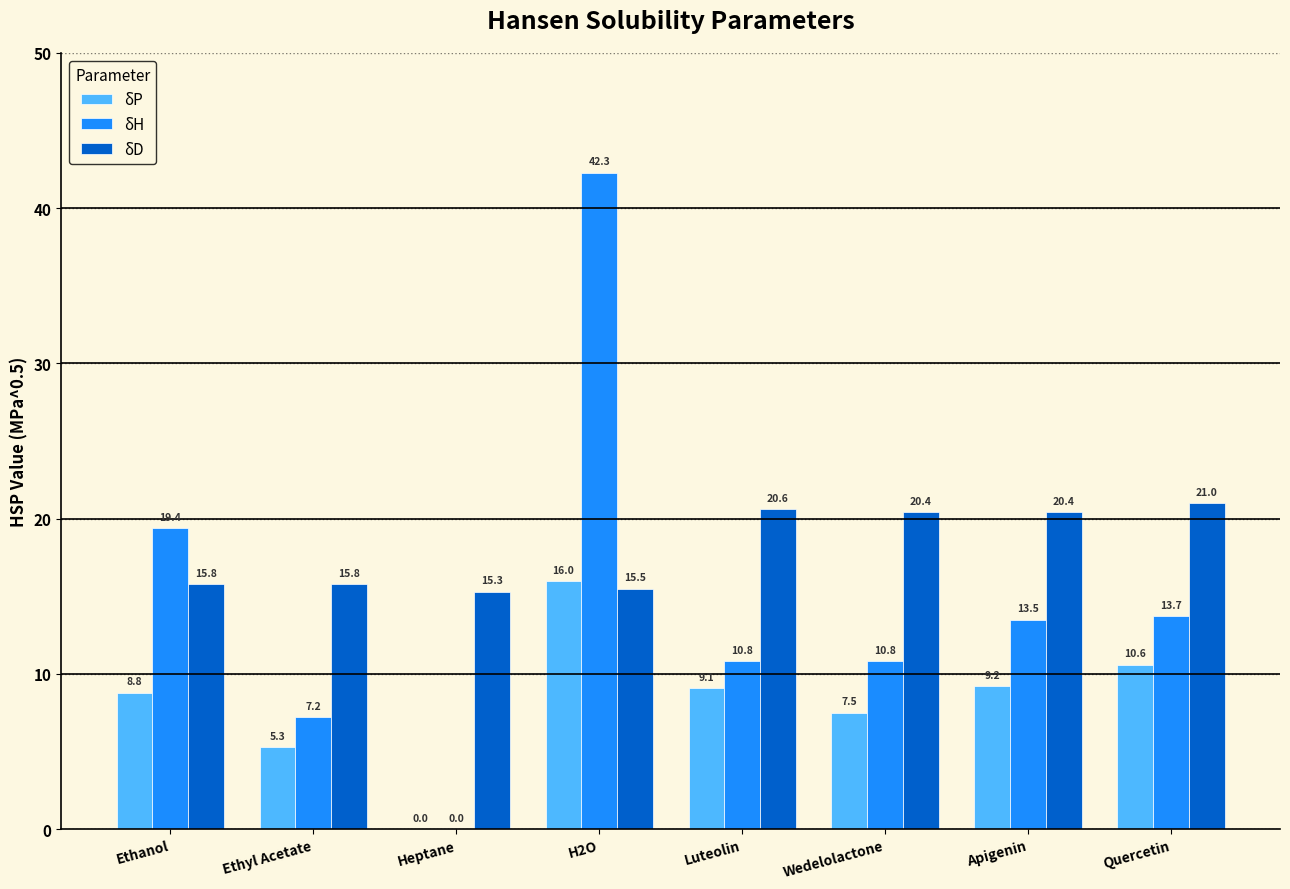

What are all the series names shown in the legend?

δP, δH, δD